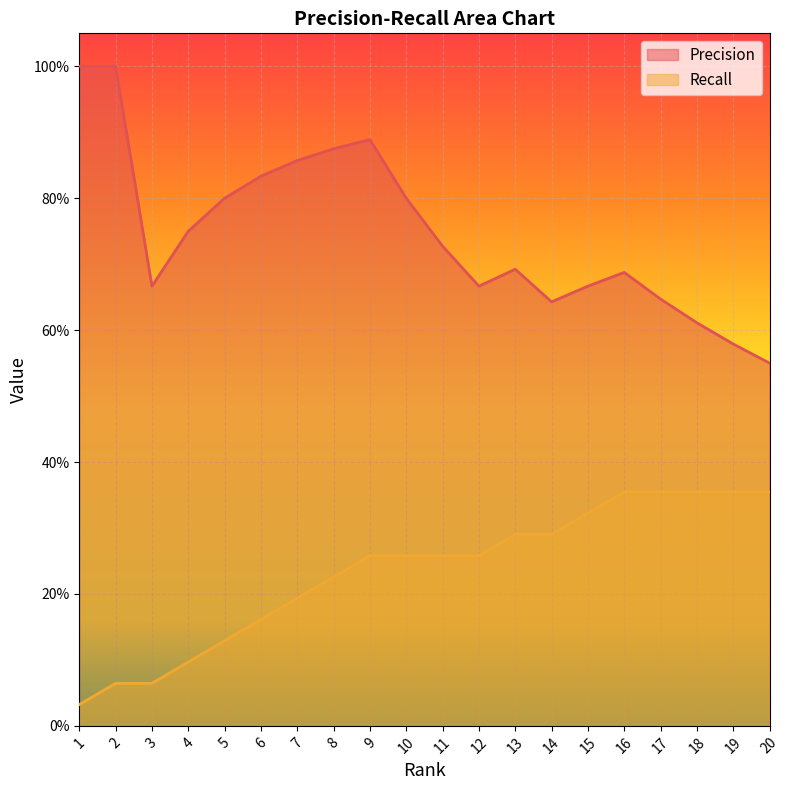

What is the total value across all series at 7?

1.1